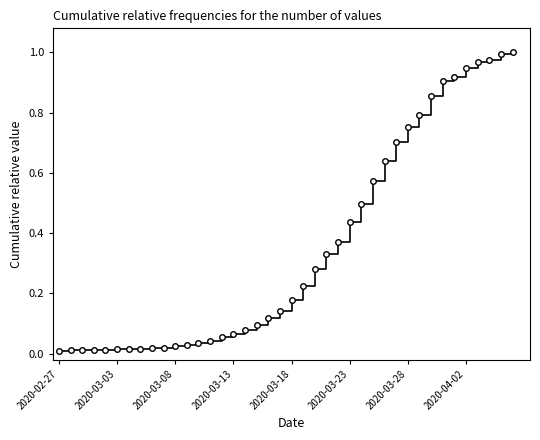

The chart shows a value of 0.8 at 2020-03-23. True or false?

False